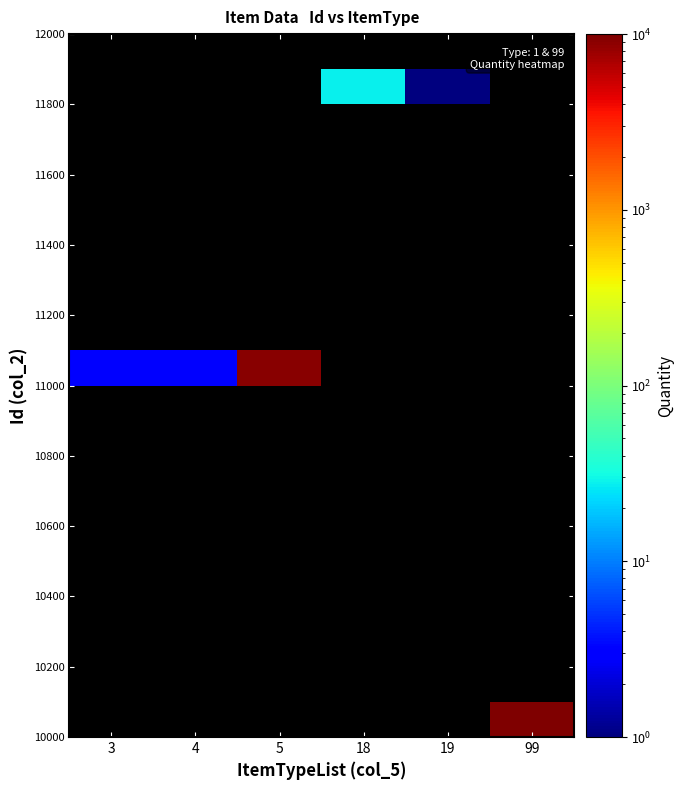

How many data points does each series have?

6